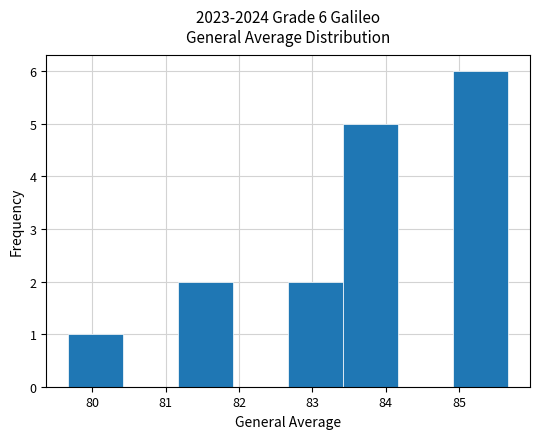

Over which range of the x-axis is the bar tallest?

84.92 to 85.67